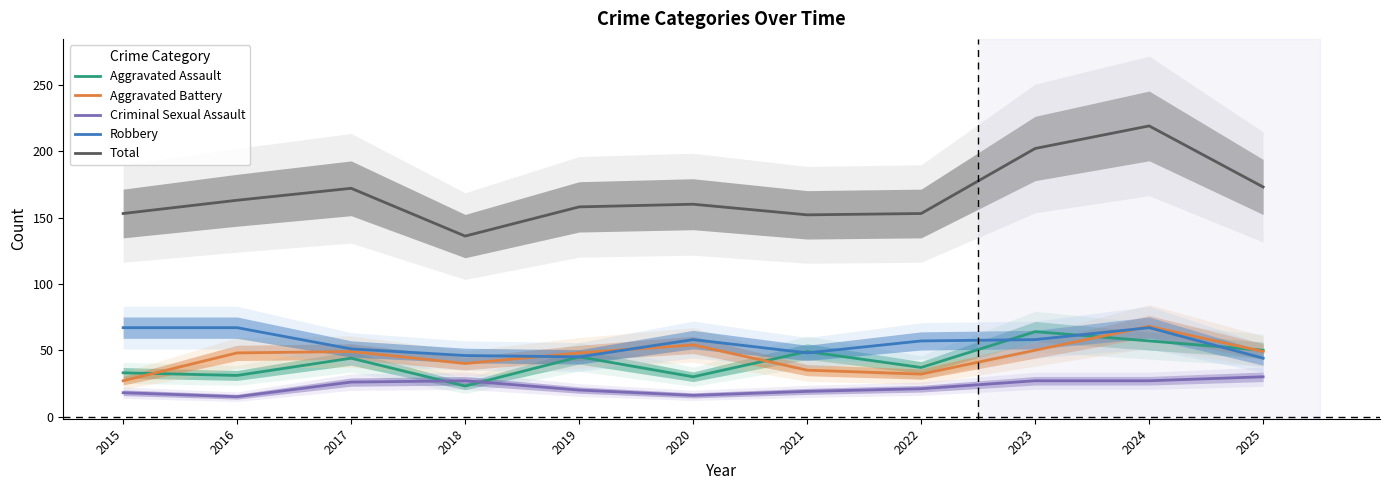

Is this an area chart (filled region under the line)?

No